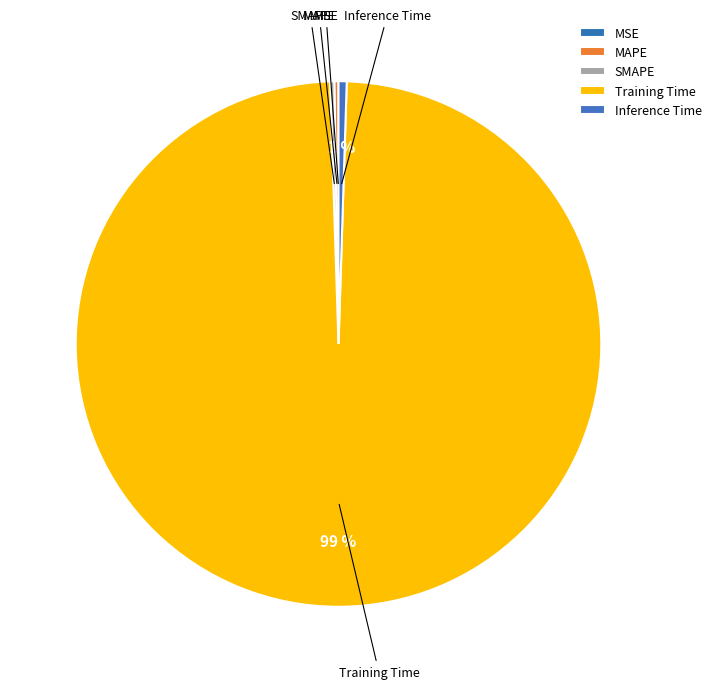

Which category has the biggest portion of the pie?

Training Time